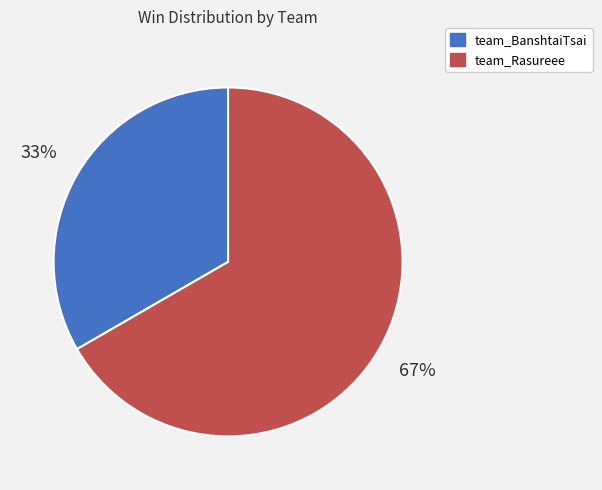

Is team_Rasureee the majority of the pie?

Yes